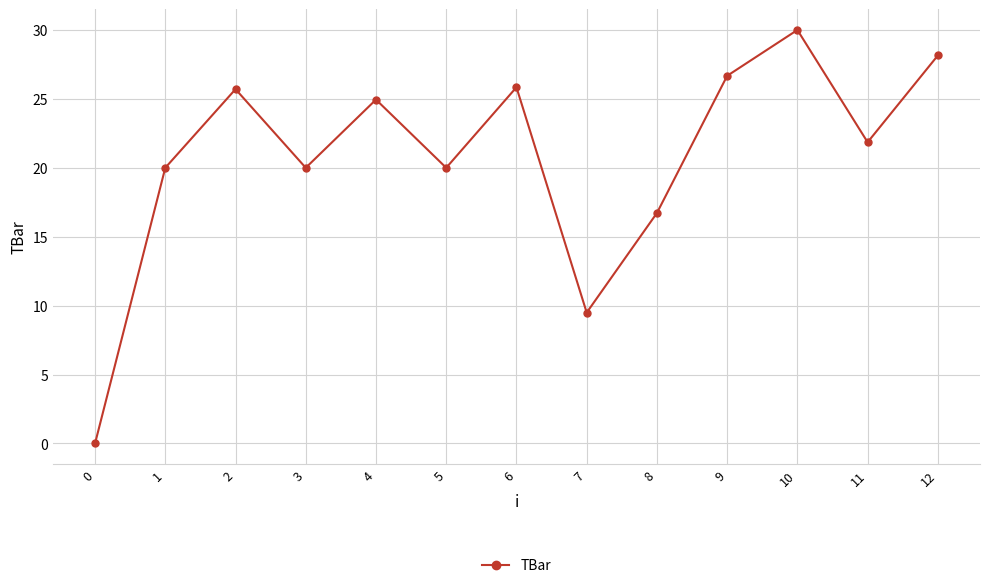

Reading left to right, what are all the values shown in this chart?

0.0	20.0	25.7	20.0	24.9	20.0	25.8	9.5	16.7	26.7	30.0	21.9	28.2